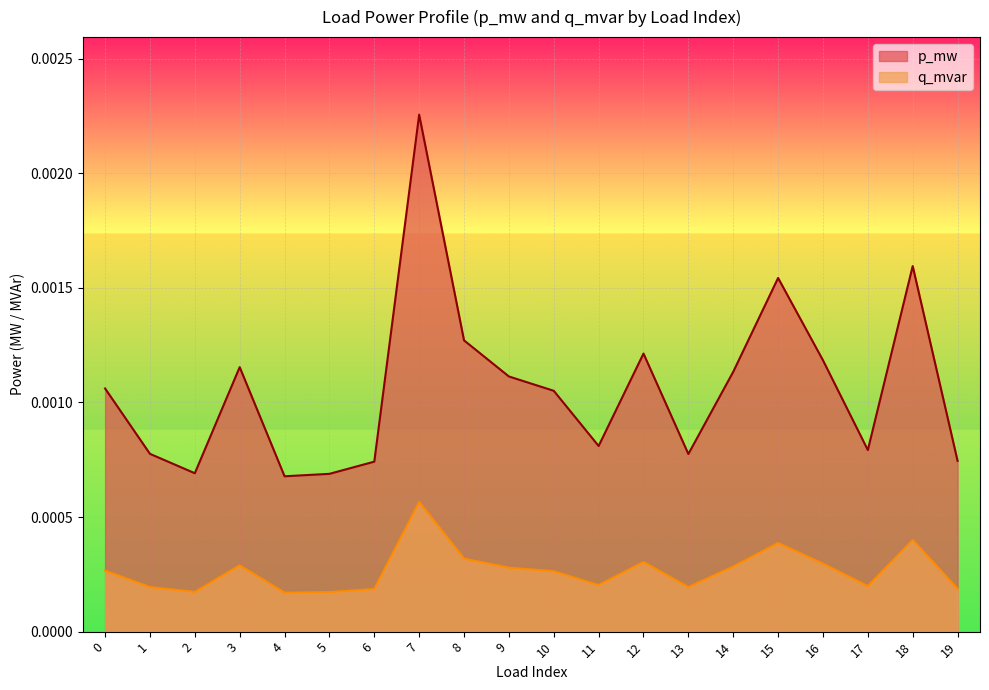

Is it true that p_mw equals 0.0 at 5?

False